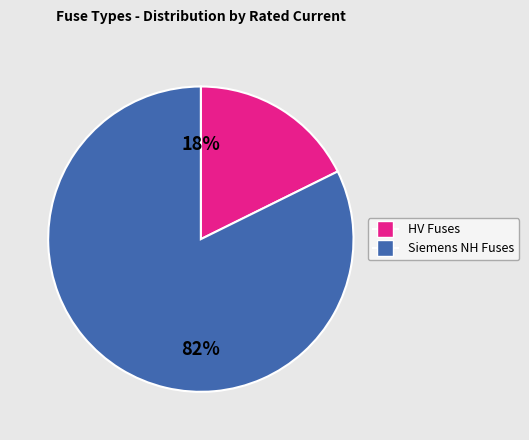

To the nearest percent, what is the average slice percentage?

50%